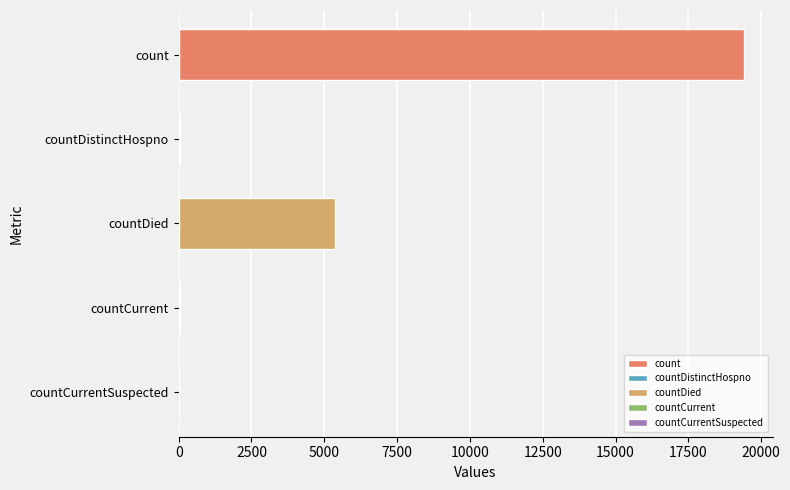

Read the value at countCurrent.

60